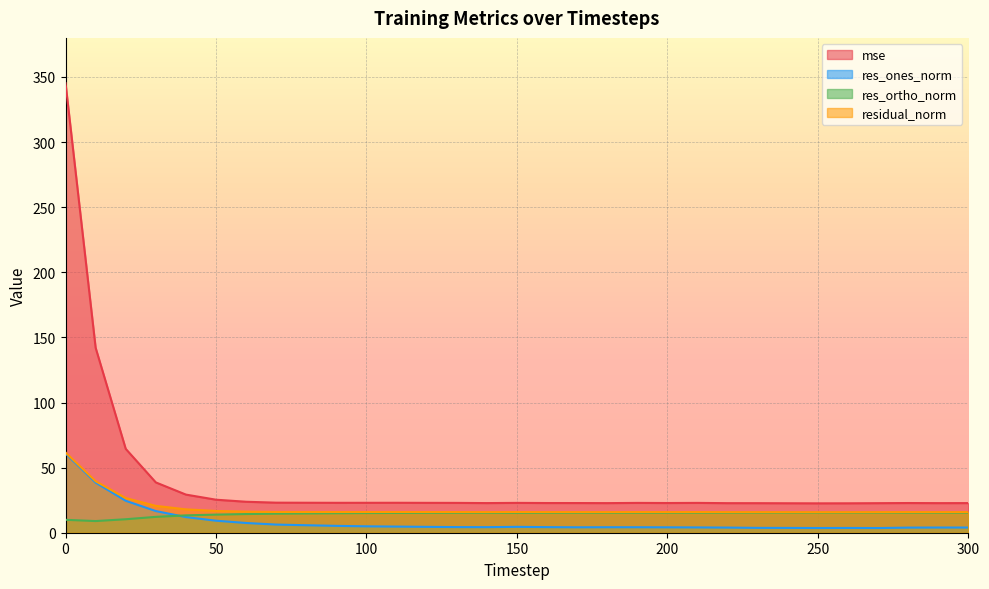

True or false: mse and res_ones_norm cross at least once.

False